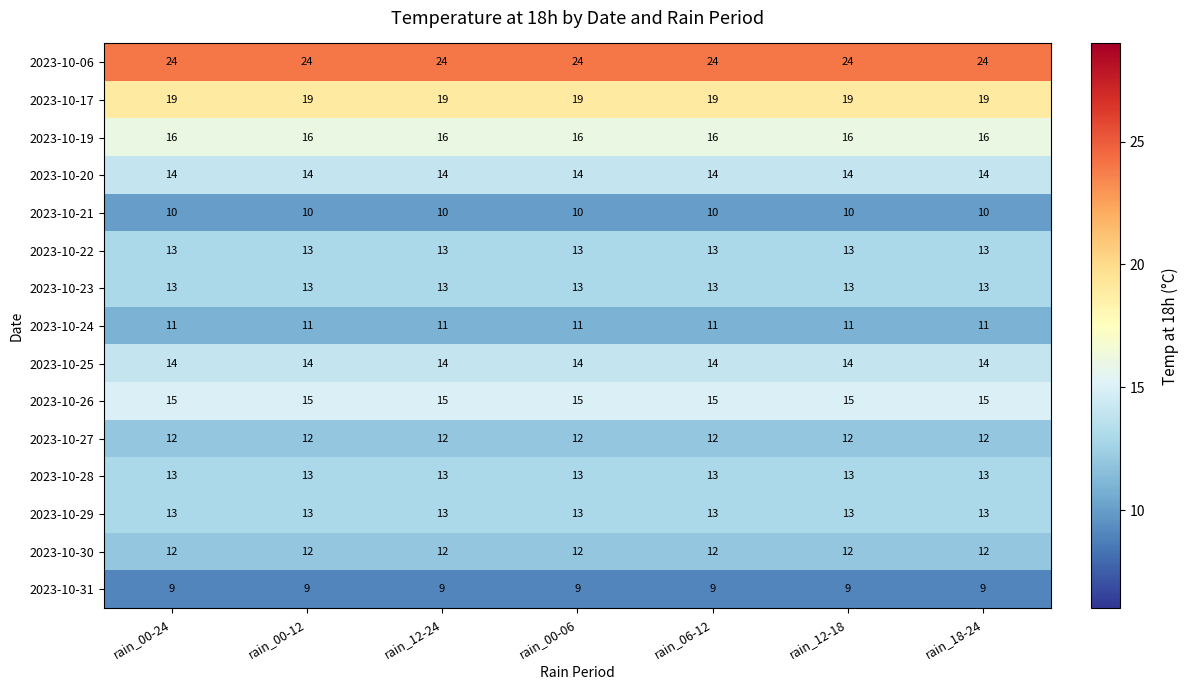

What is the minimum value shown in the chart?

9